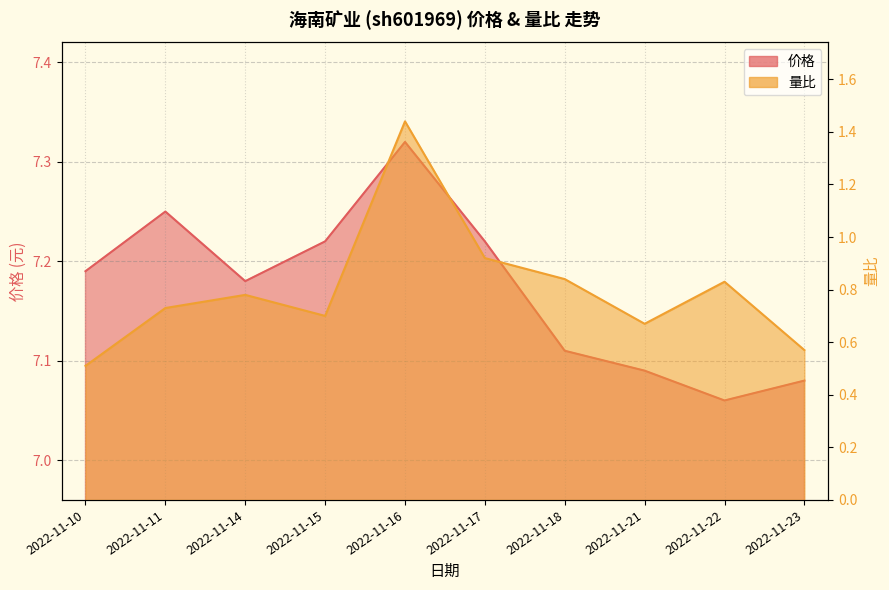

Which category has the lowest value in the 量比 series?

2022-11-10